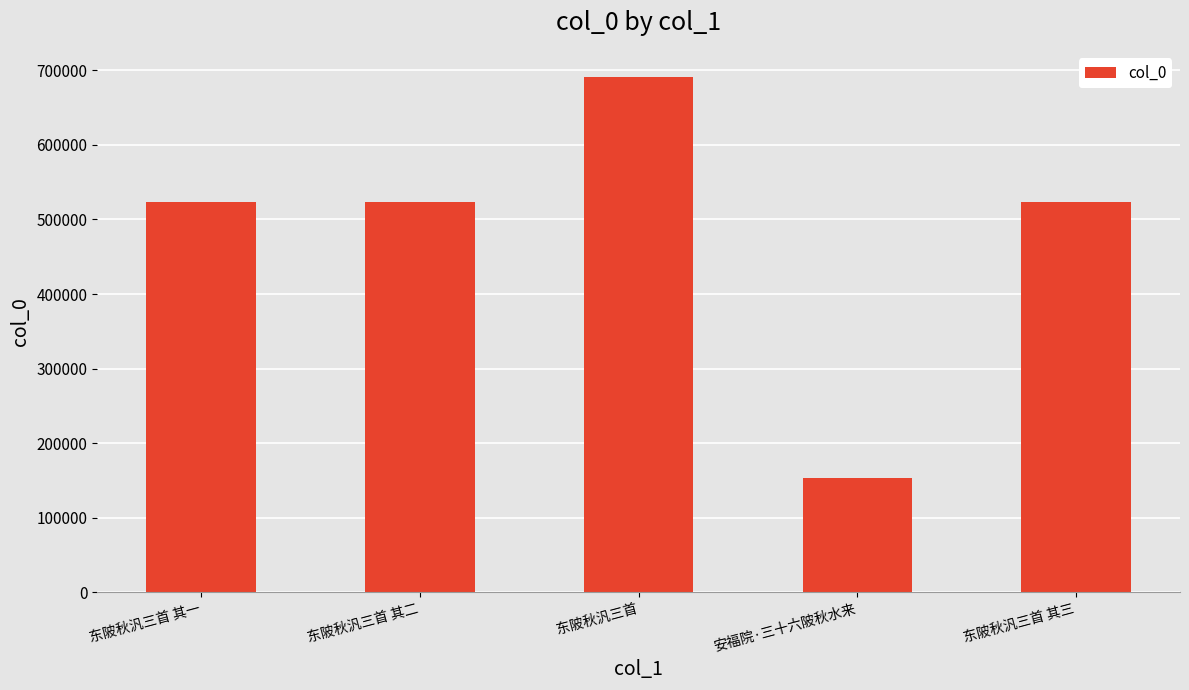

What value does the data have at 安福院·三十六陂秋水来, to the nearest 50?

153100